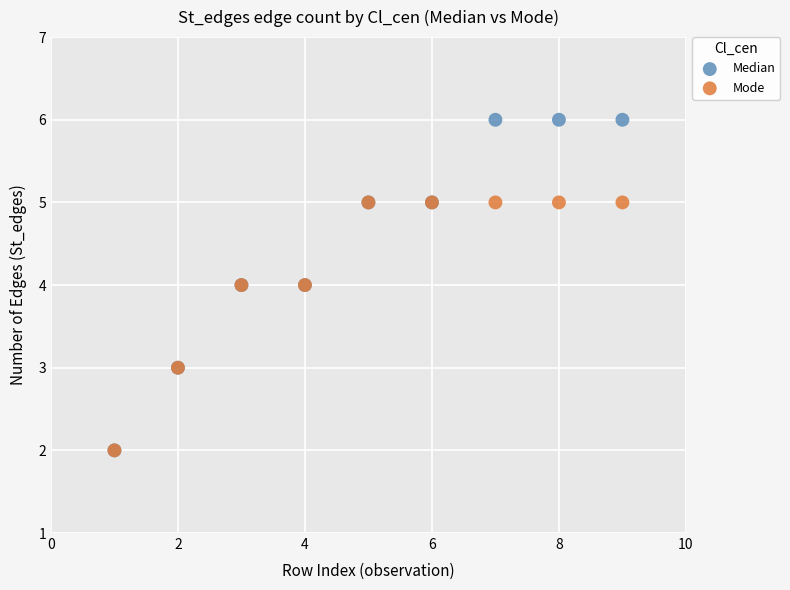

Which series reaches the maximum Y coordinate?

Median